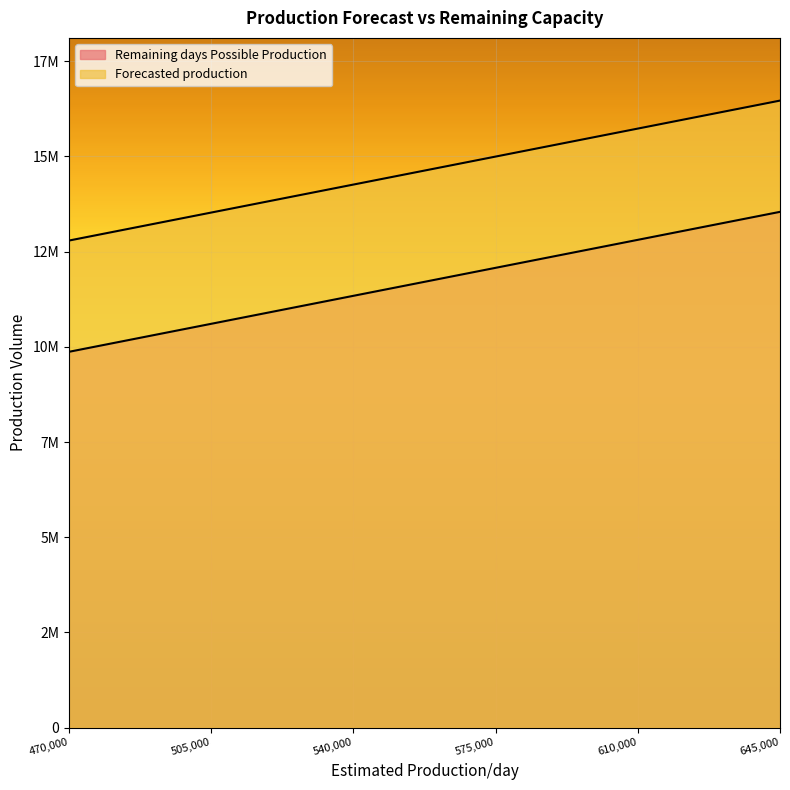

How many lines are shown in the chart?

2